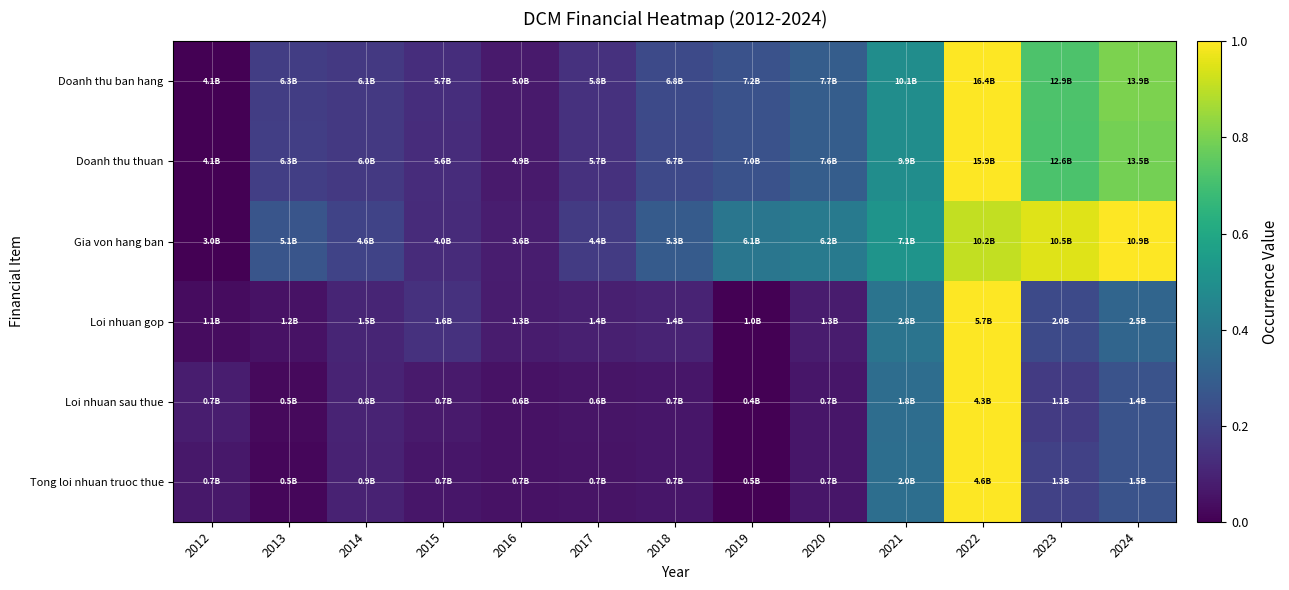

Which series has the widest spread of values?

Doanh thu ban hang